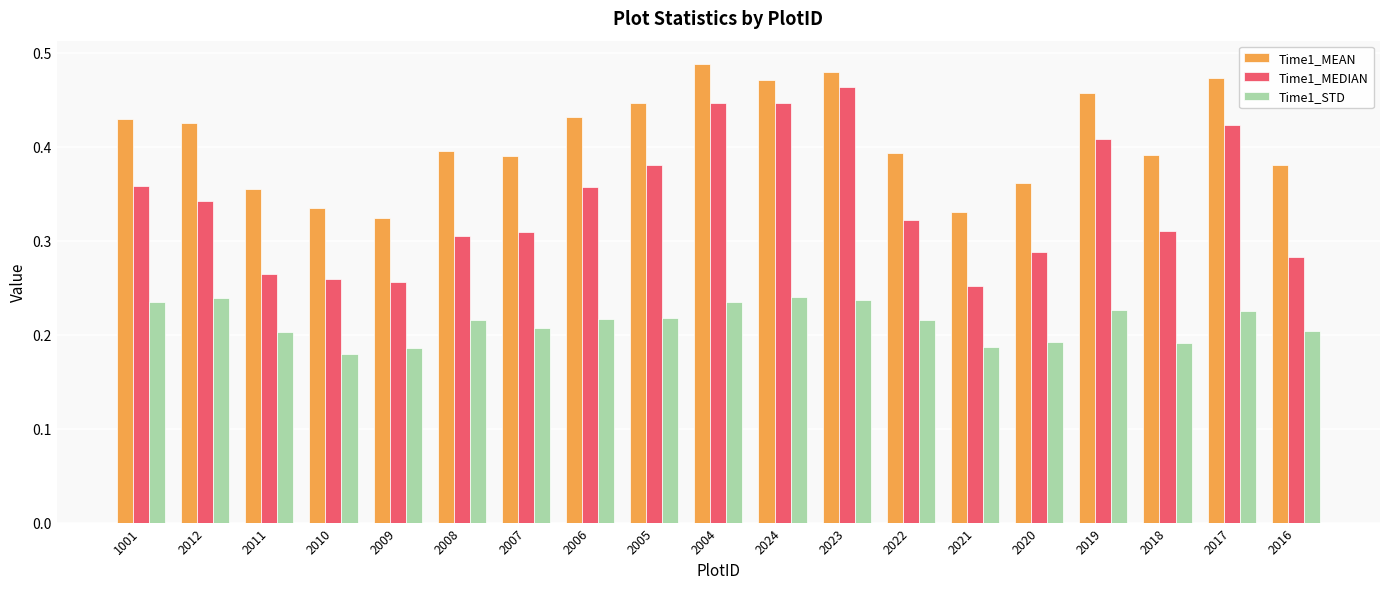

How many bars are there in total?

57